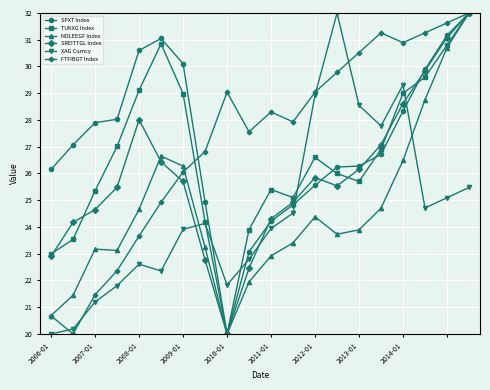

In SREITTGL Index, how many points are lower than both neighbors (excluding endpoints)?

2